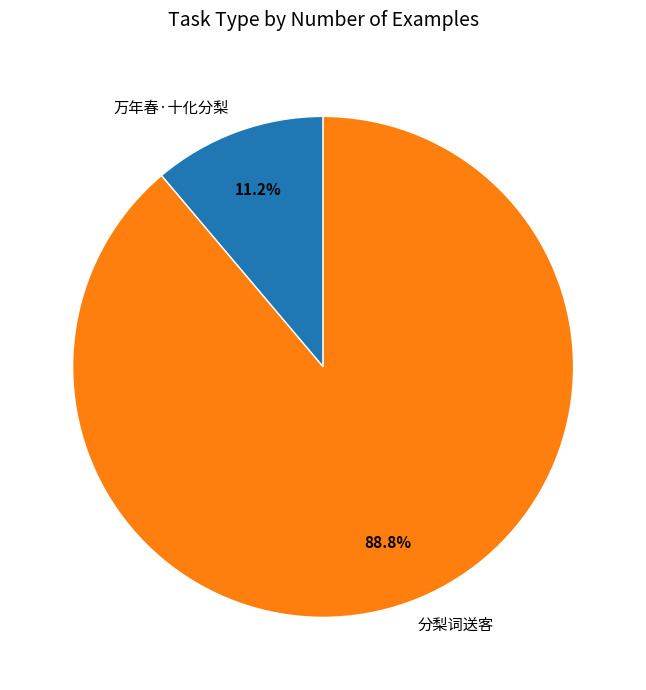

To the nearest percent, what percentage of the pie is 万年春·十化分梨?

11%